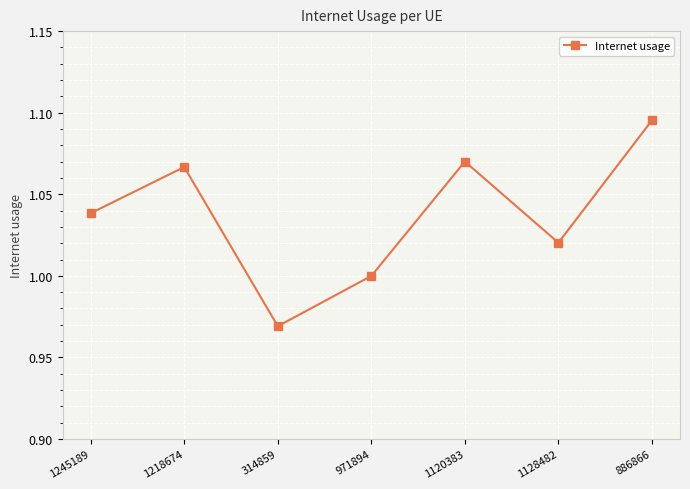

Count the number of data series in this chart.

1